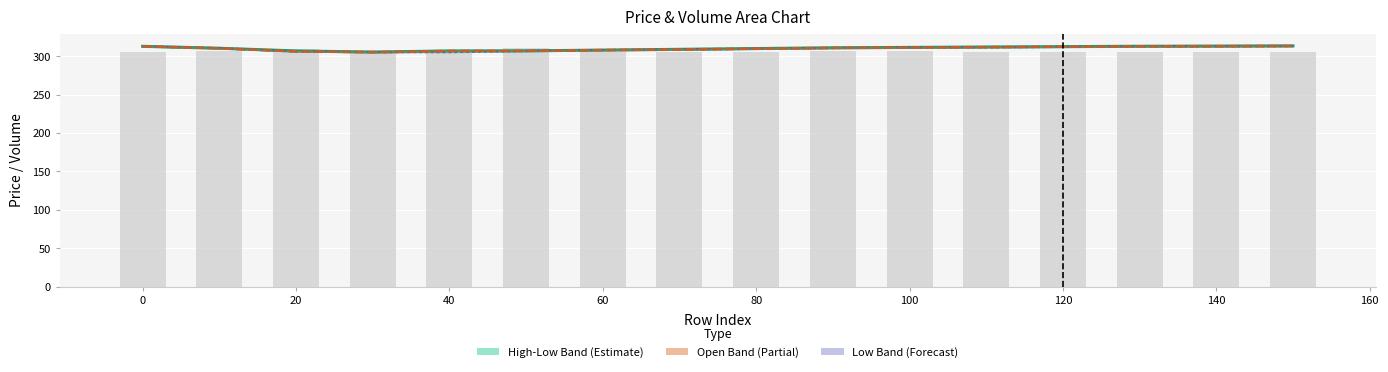

Count the number of categories in the chart.

16